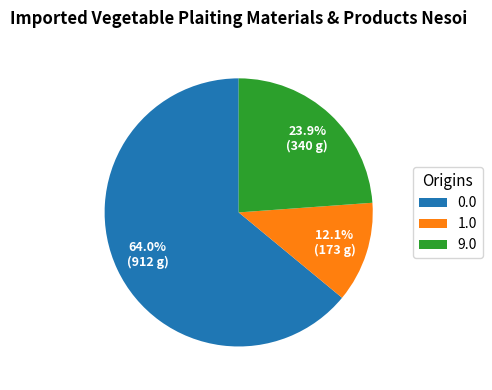

How many slices are in this pie chart?

3